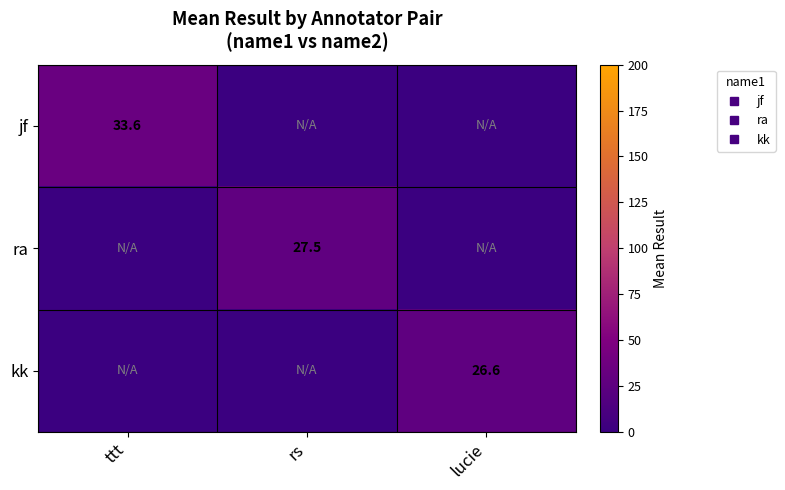

At which category does the chart reach its minimum across all series?

rs